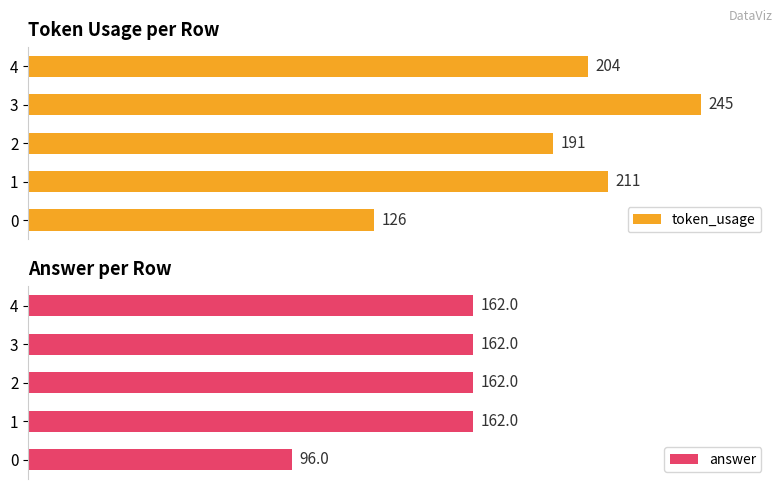

Which series has the largest total across all categories?

token_usage